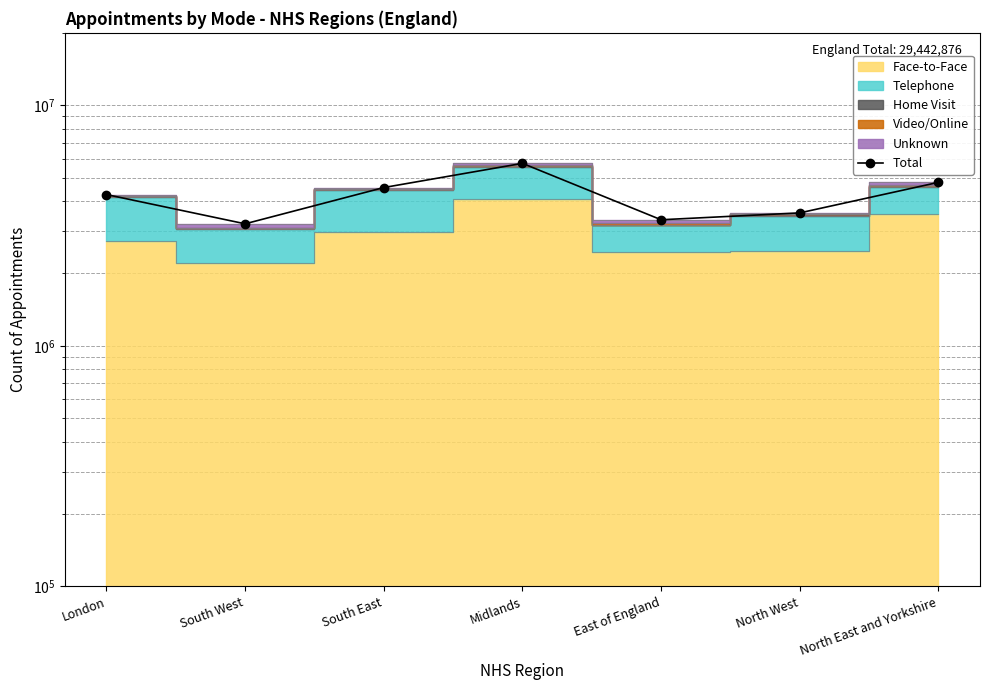

What is the label of the 1st point from the right?

North East and Yorkshire